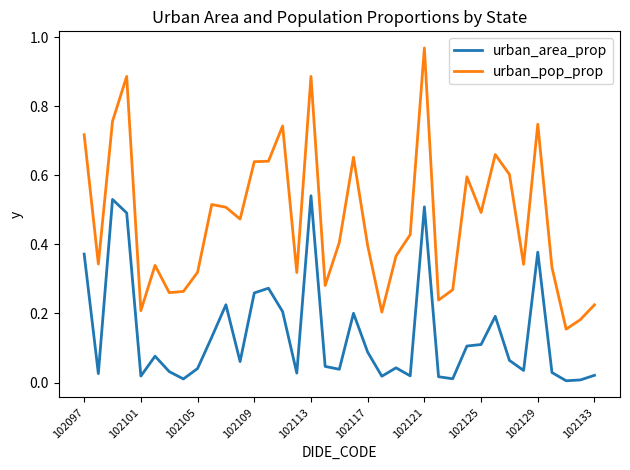

List the series in order of their peak value, lowest first.

urban_area_prop, urban_pop_prop